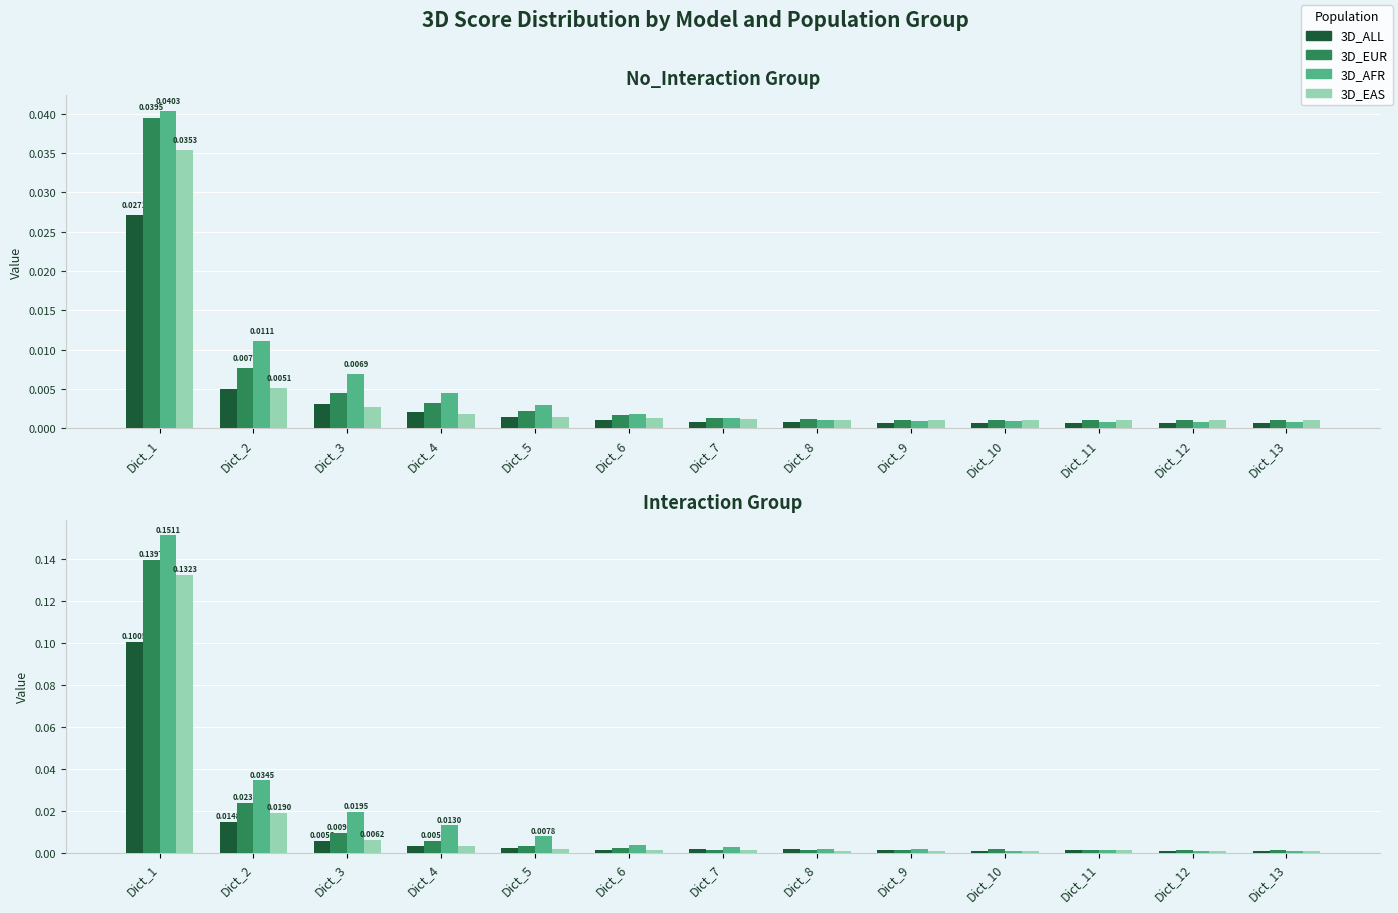

What is the sum of all 3D_EAS values?

0.2